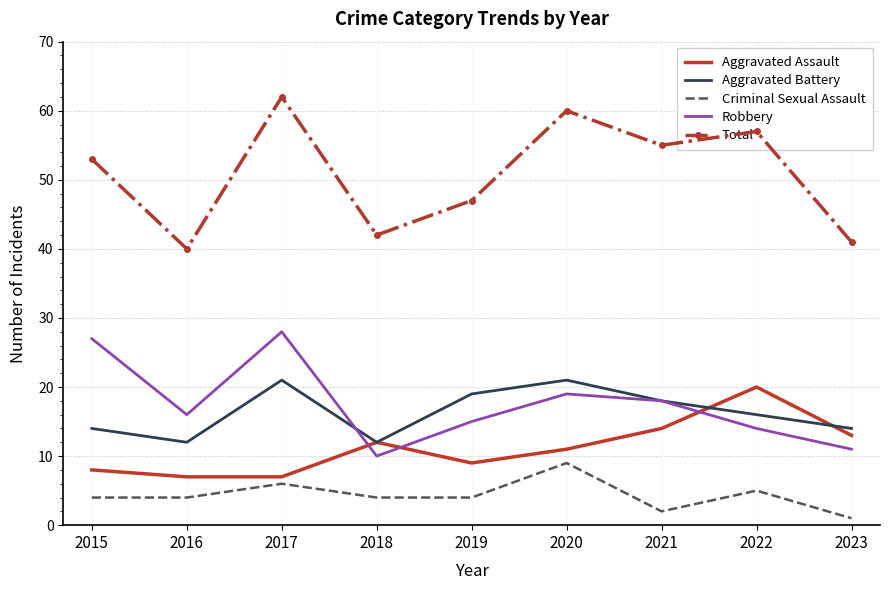

The value of Robbery at 2020 is 19. True or false?

True